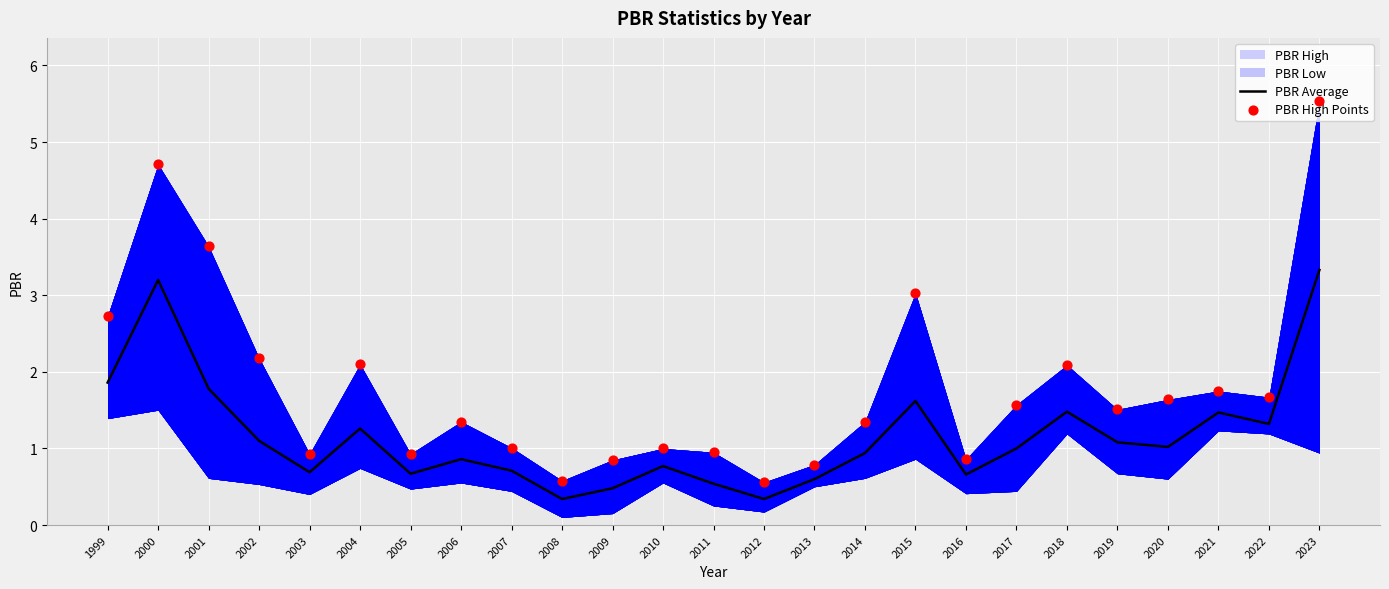

Which series contains the highest Y value?

PBR High Points